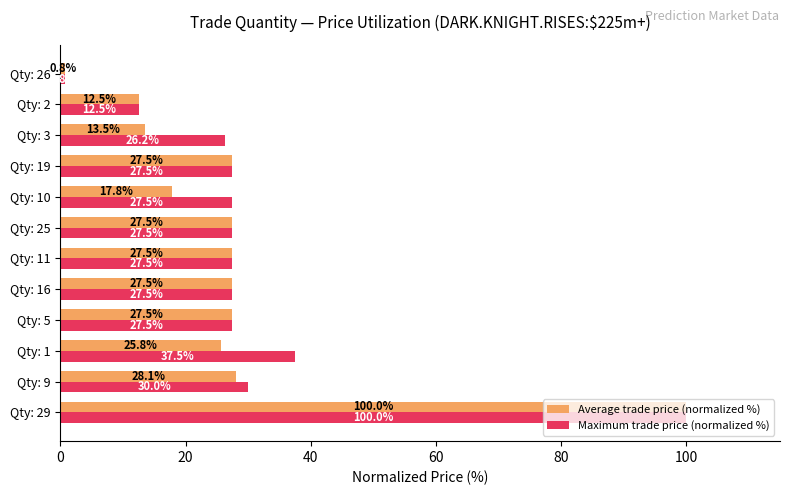

The Average trade price (normalized %) series shows 7.4 at Qty: 3. True or false?

False